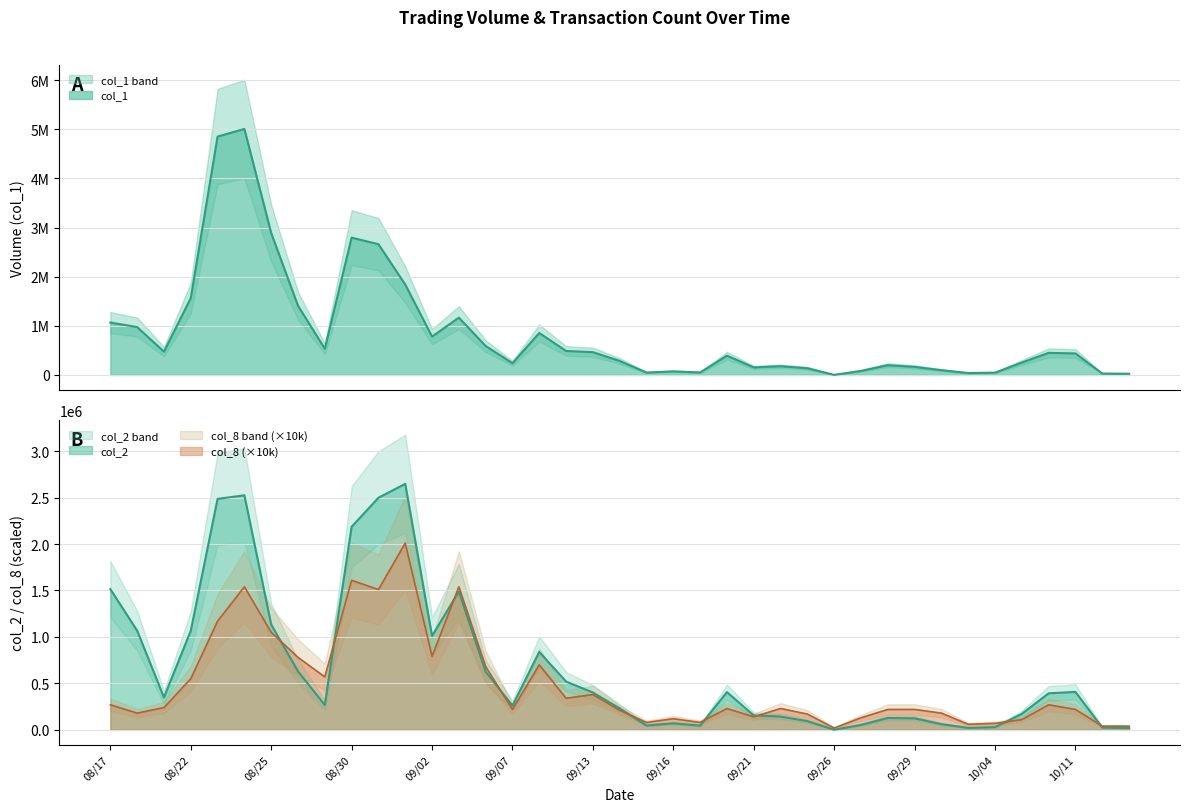

Which has a higher value, 100/09/21 or 100/09/23?

100/09/21